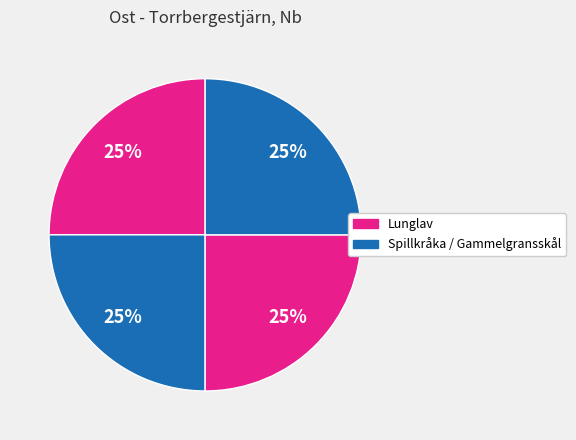

Count the number of slices in the pie.

4